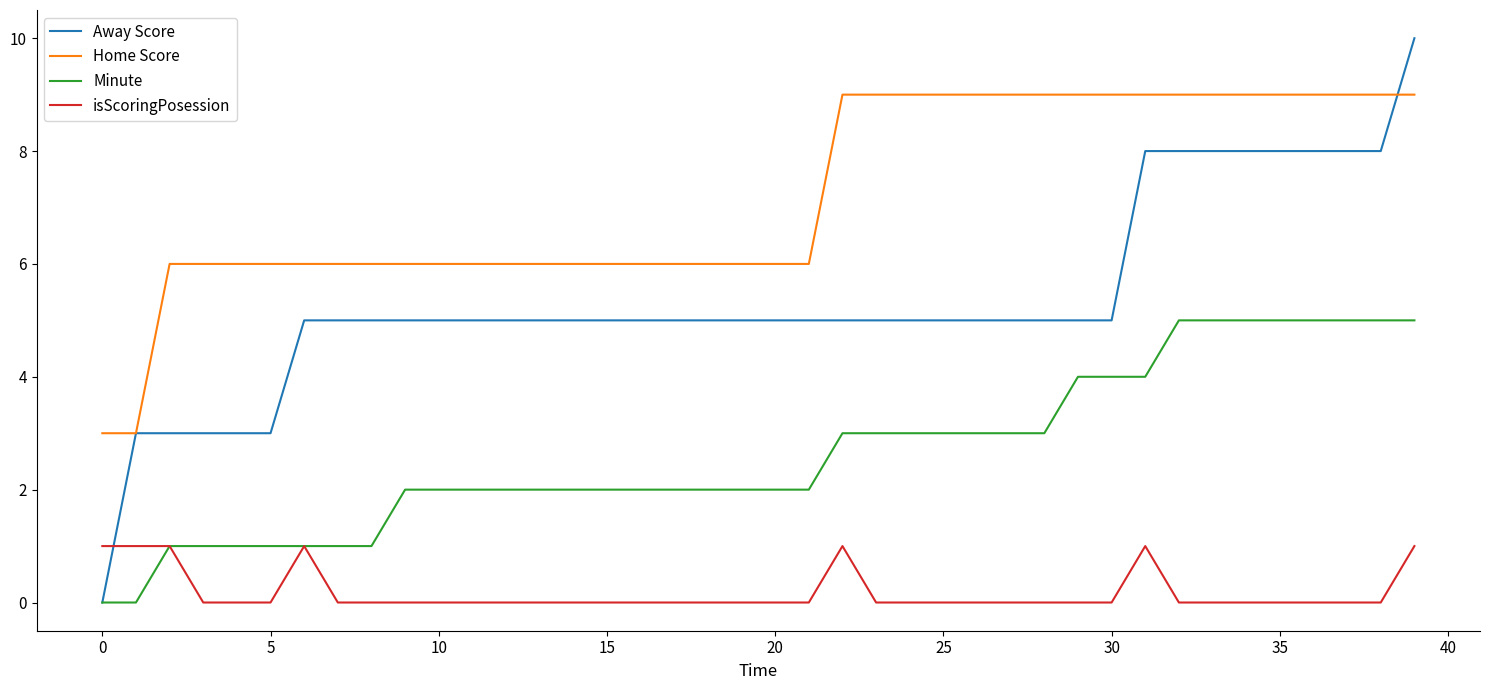

Rank the series by their maximum value, from highest to lowest.

Away Score, Home Score, Minute, isScoringPosession